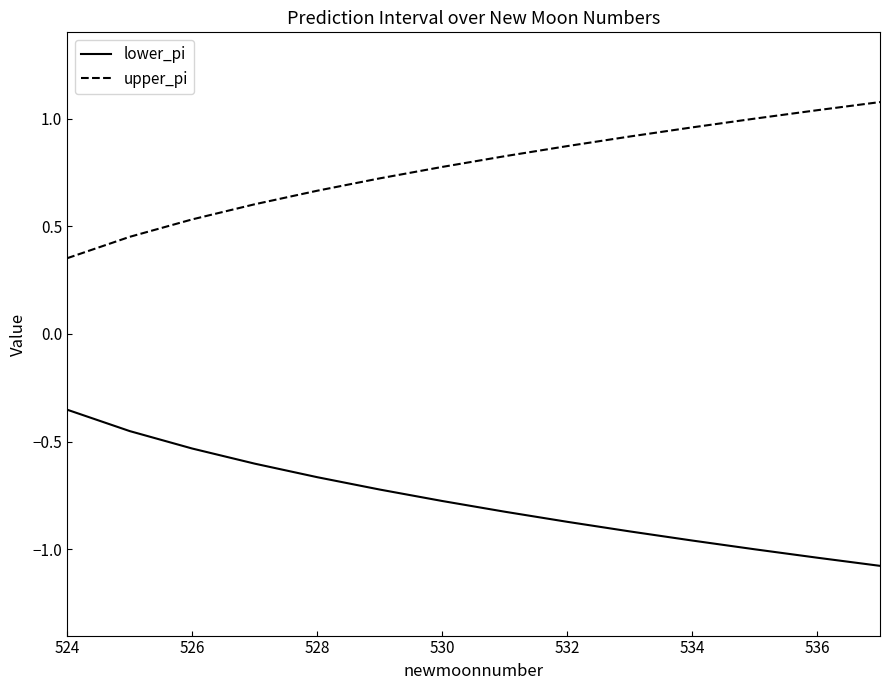

List the series in order of their overall mean, lowest first.

lower_pi, upper_pi